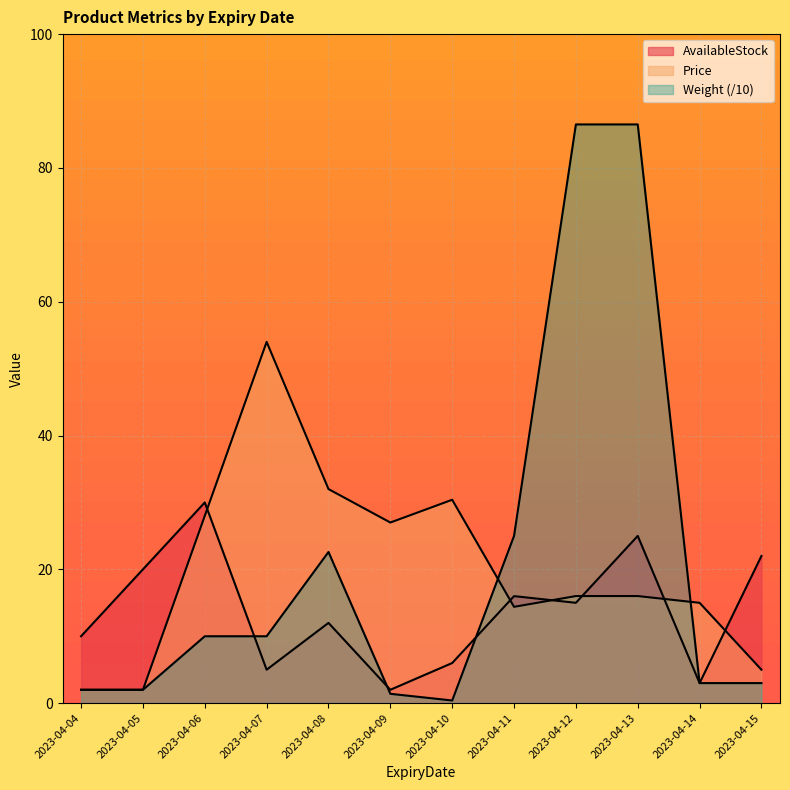

What is the difference between the maximum and minimum values in the AvailableStock series?

28.0